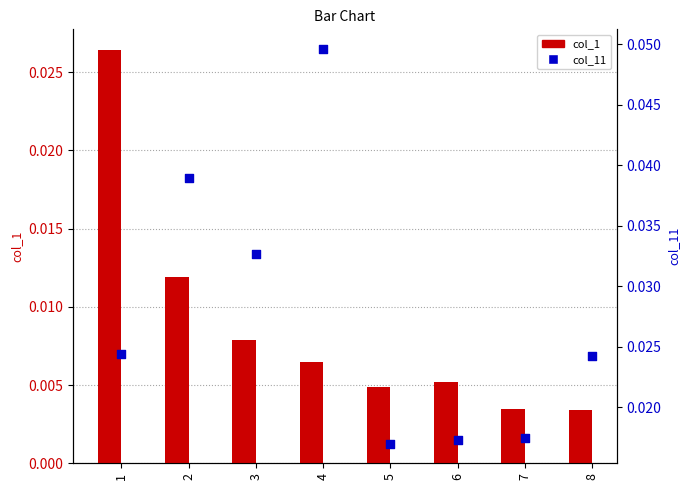

Which series contains the lowest Y value?

col_1